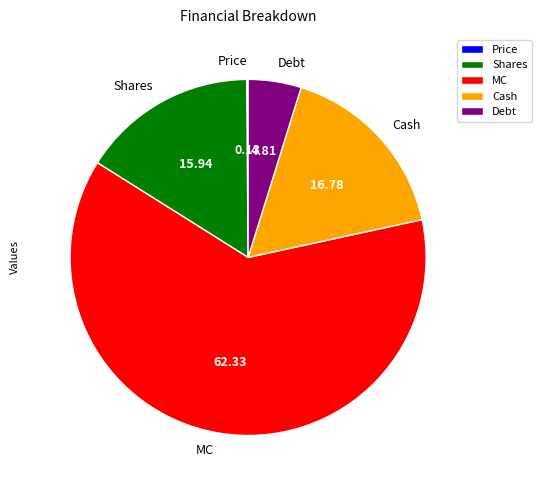

What is the largest slice in the pie chart?

MC